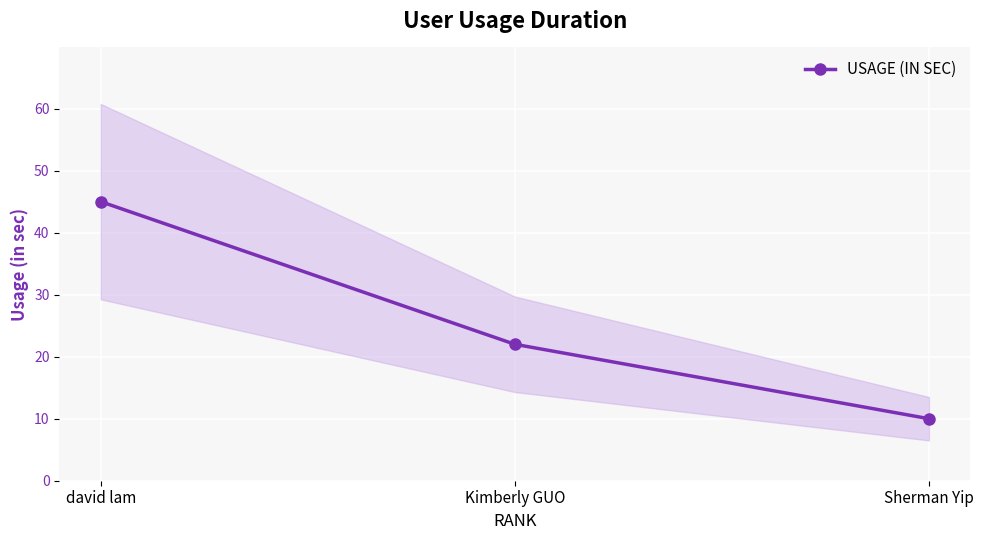

Which label corresponds to the smallest value in the chart?

Sherman Yip